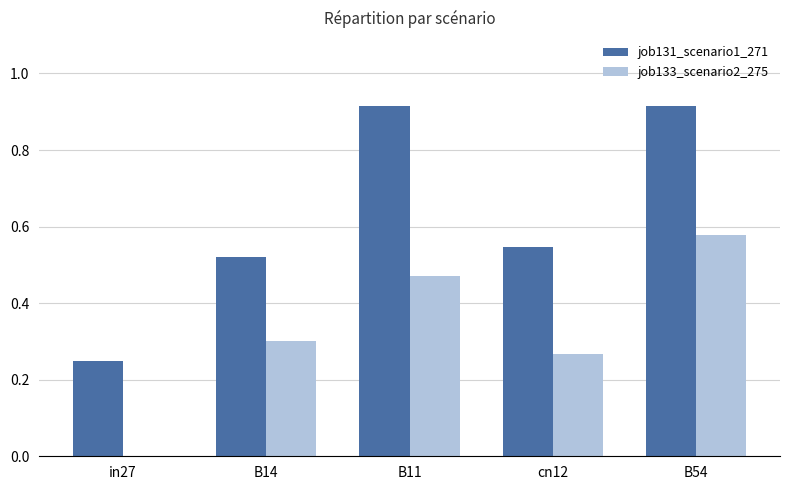

Are the bars horizontal?

No